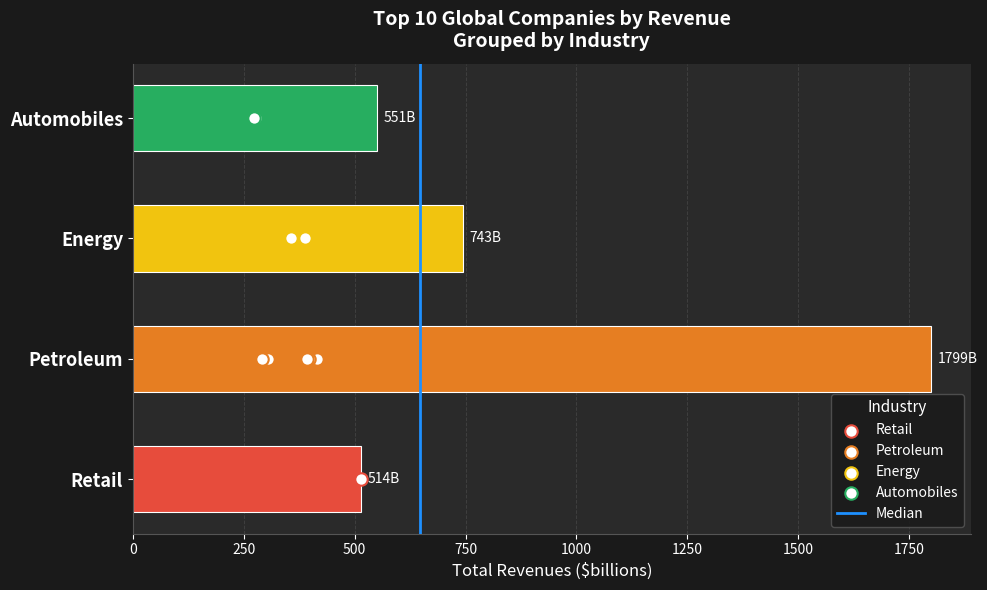

Approximately how many times larger is the value at Energy (Saudi) compared to Retail?

0.7